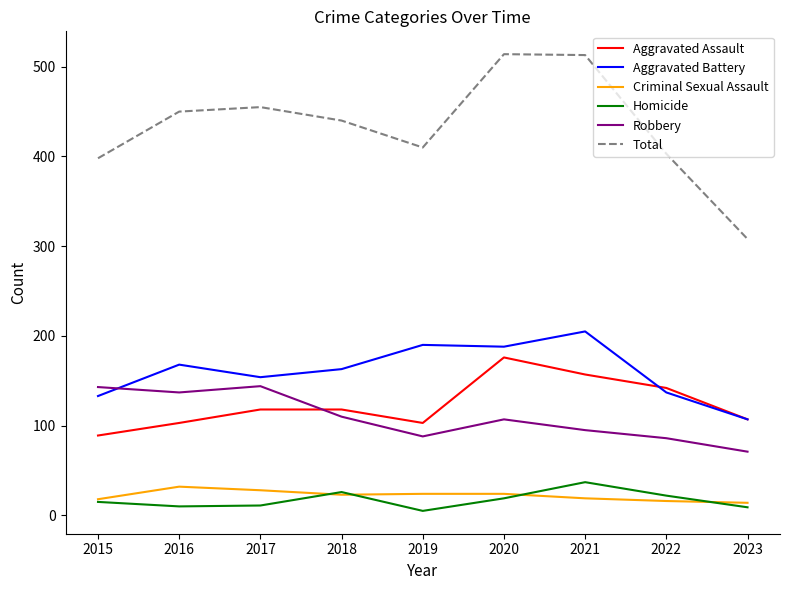

What is the sum of the Robbery values at 2018 and 2021?

205